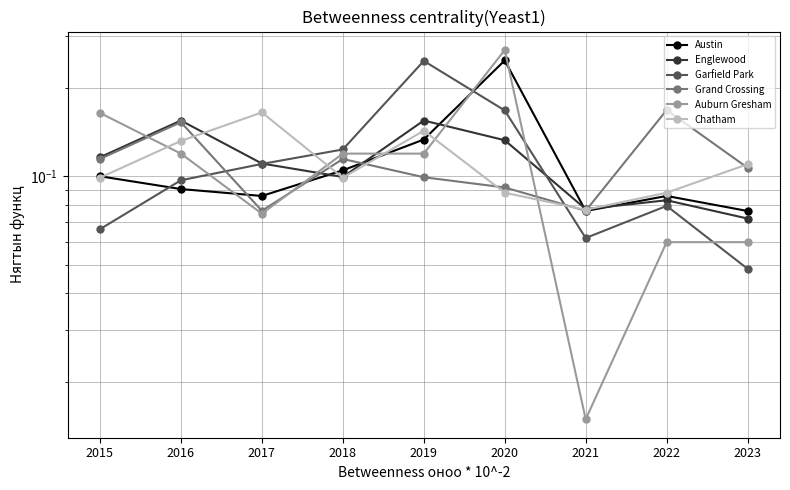

What is the sum of all Grand Crossing values?

1.0